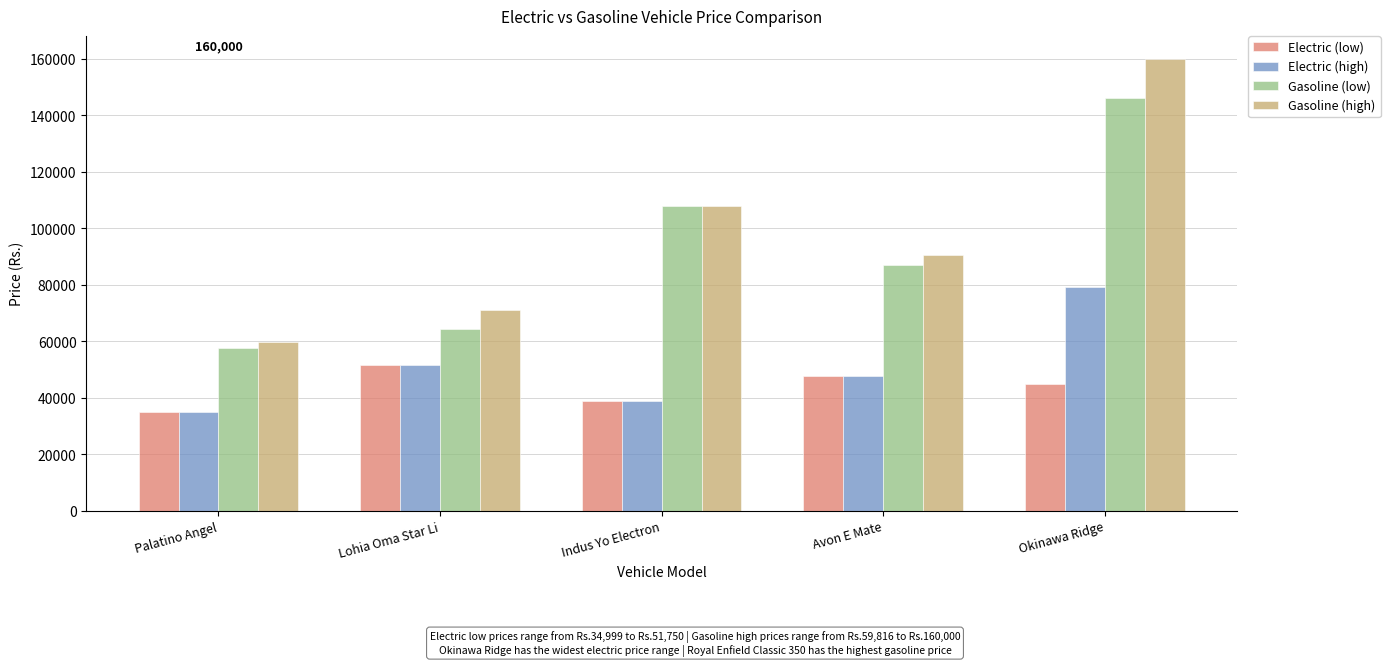

What is the difference between the second highest and minimum values in the Gasoline (high) series?

48184